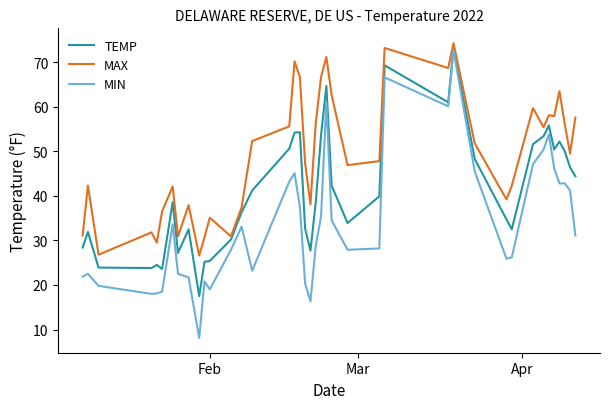

What is the sum of all TEMP values?

1646.0